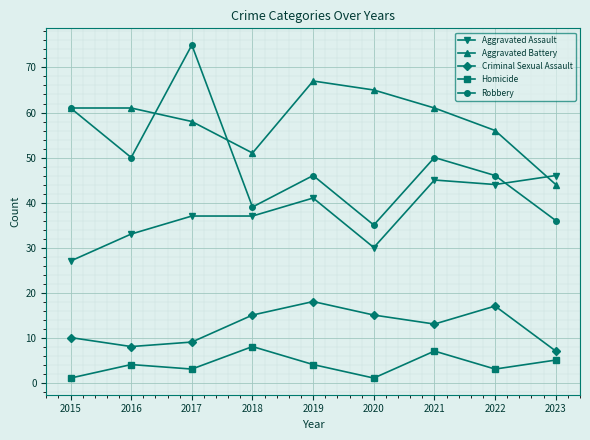

List the series in order of their overall mean, highest first.

Aggravated Battery, Robbery, Aggravated Assault, Criminal Sexual Assault, Homicide